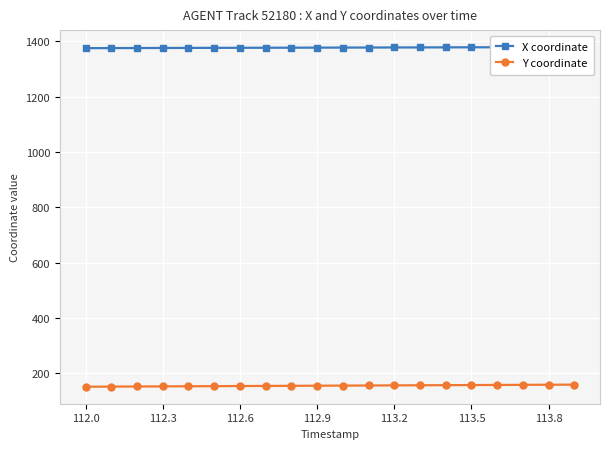

True or false: Y coordinate and X coordinate cross at least once.

False